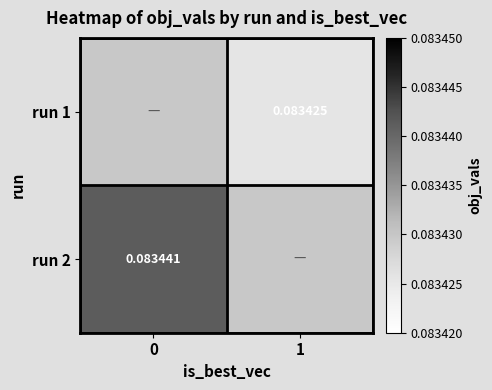

Is the value of run 1 at 1 greater than the value of run 2 at 0?

No